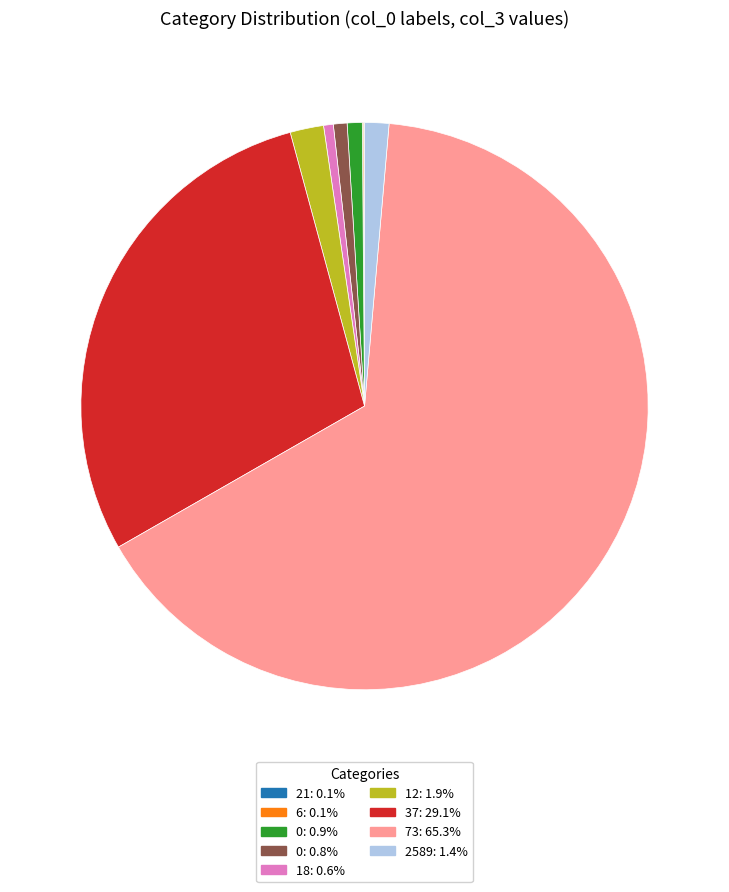

Does any single category account for the majority?

Yes